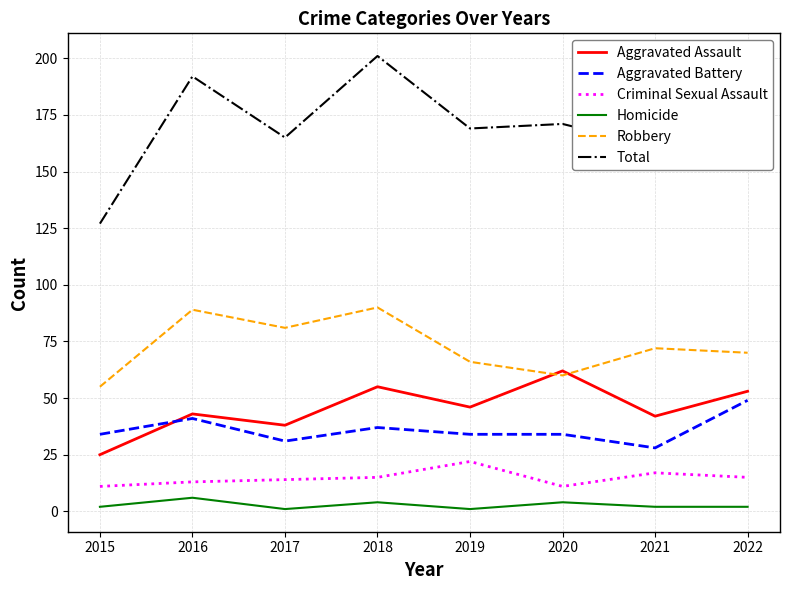

What is the greatest value displayed?

201